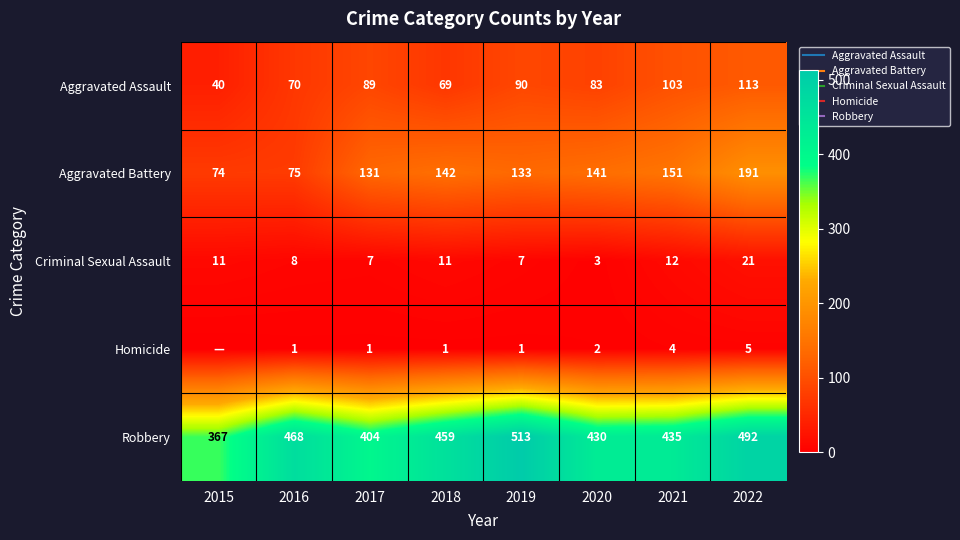

What is the total value across all series at 2017?

632